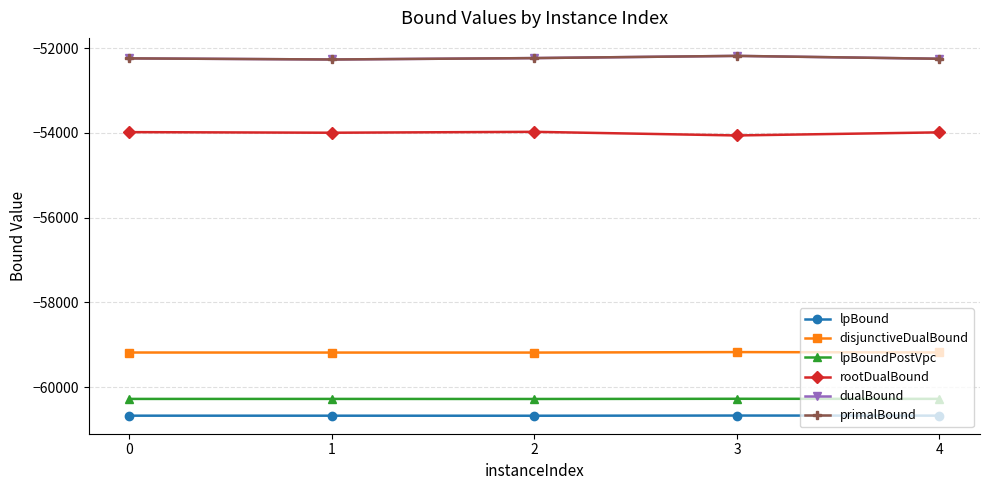

How many lines are shown in the chart?

6